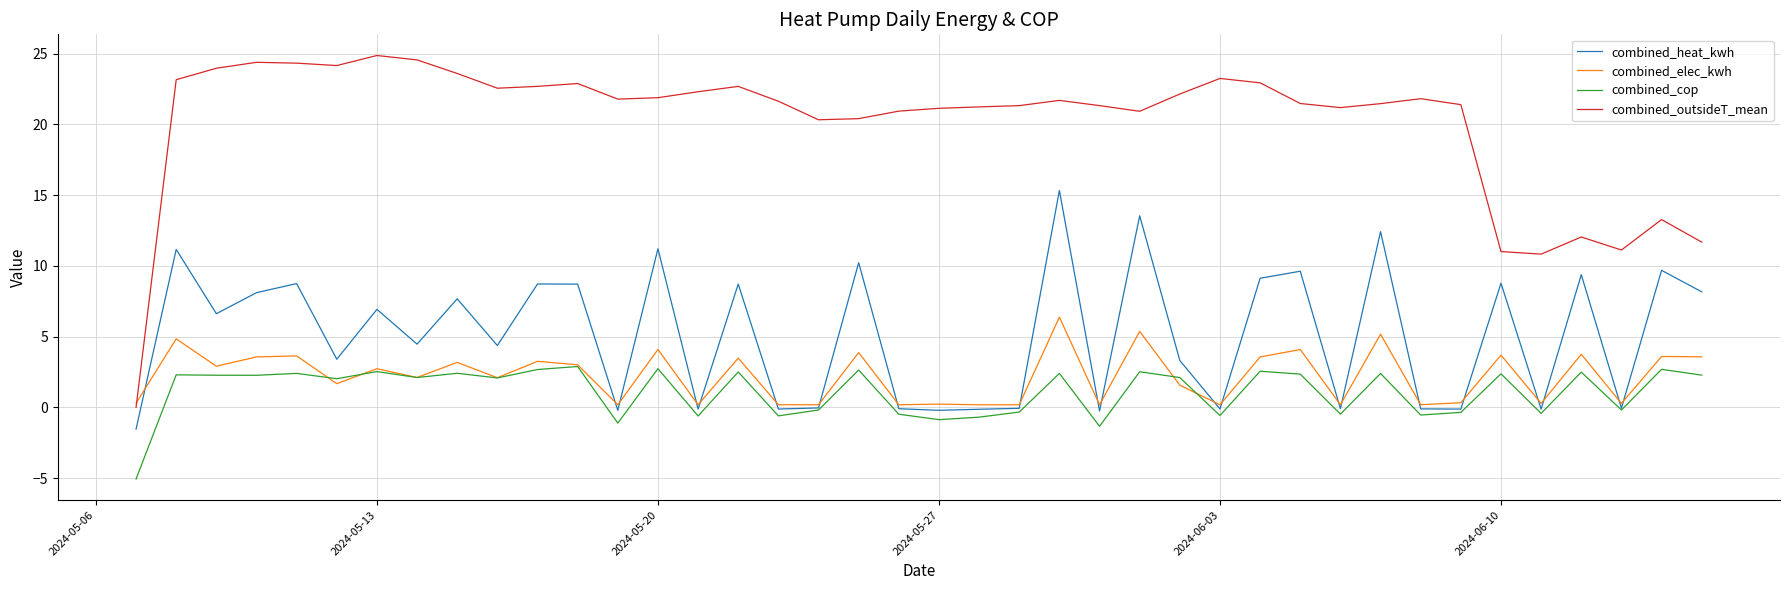

Rank the series by their maximum value, from lowest to highest.

combined_cop, combined_elec_kwh, combined_heat_kwh, combined_outsideT_mean